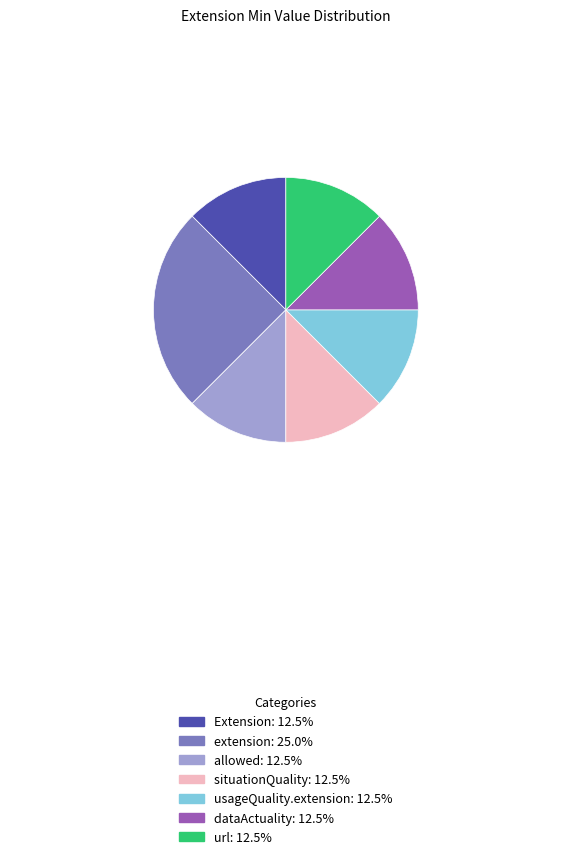

Do allowed: 12.5% and usageQuality.extension: 12.5% together represent more than half of the pie?

No